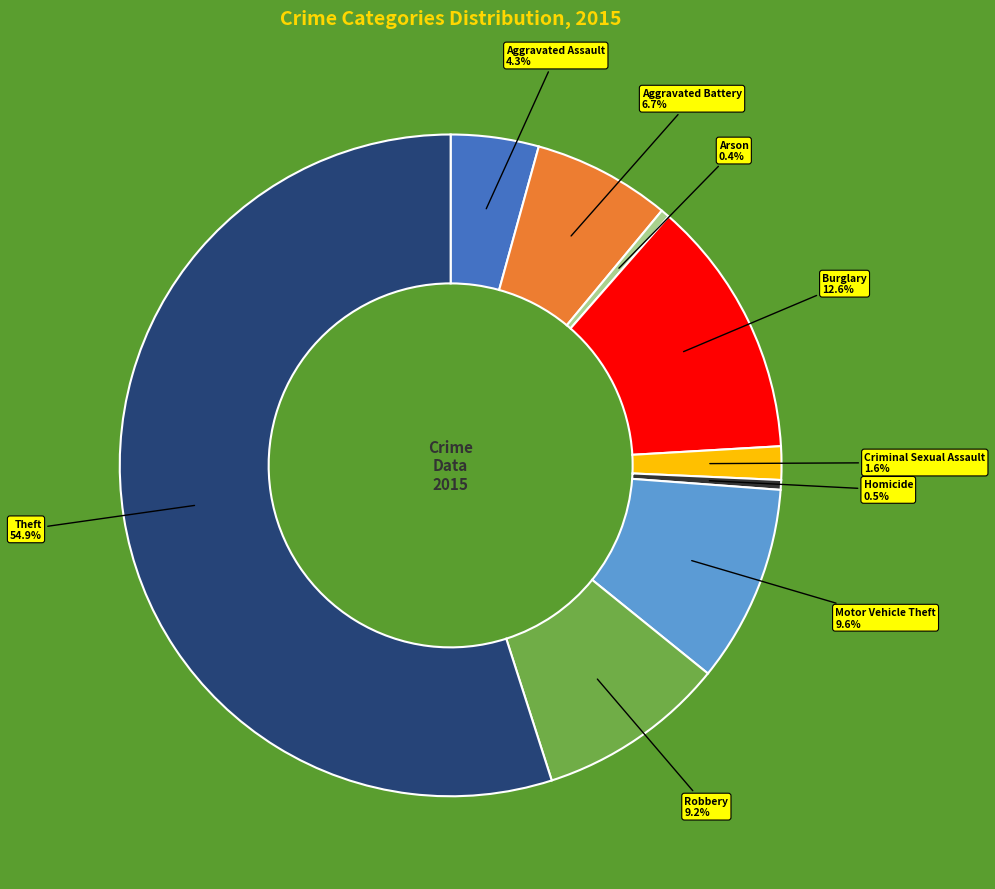

Which has a higher value, Motor Vehicle Theft or Burglary?

Burglary